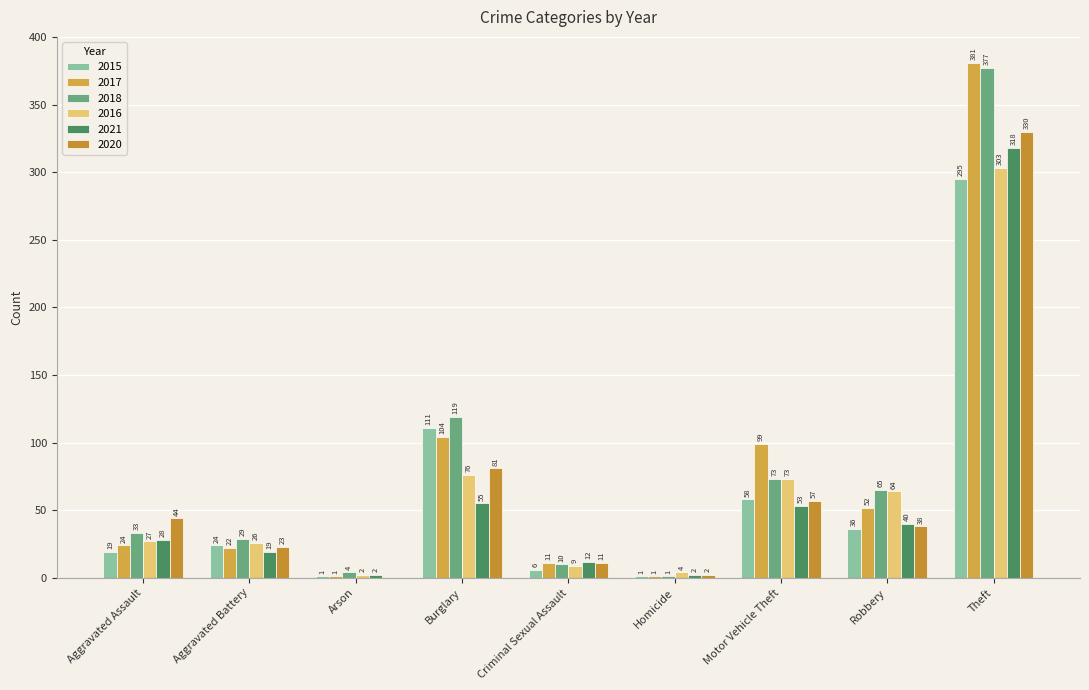

What is the highest value of the 2020 series?

330